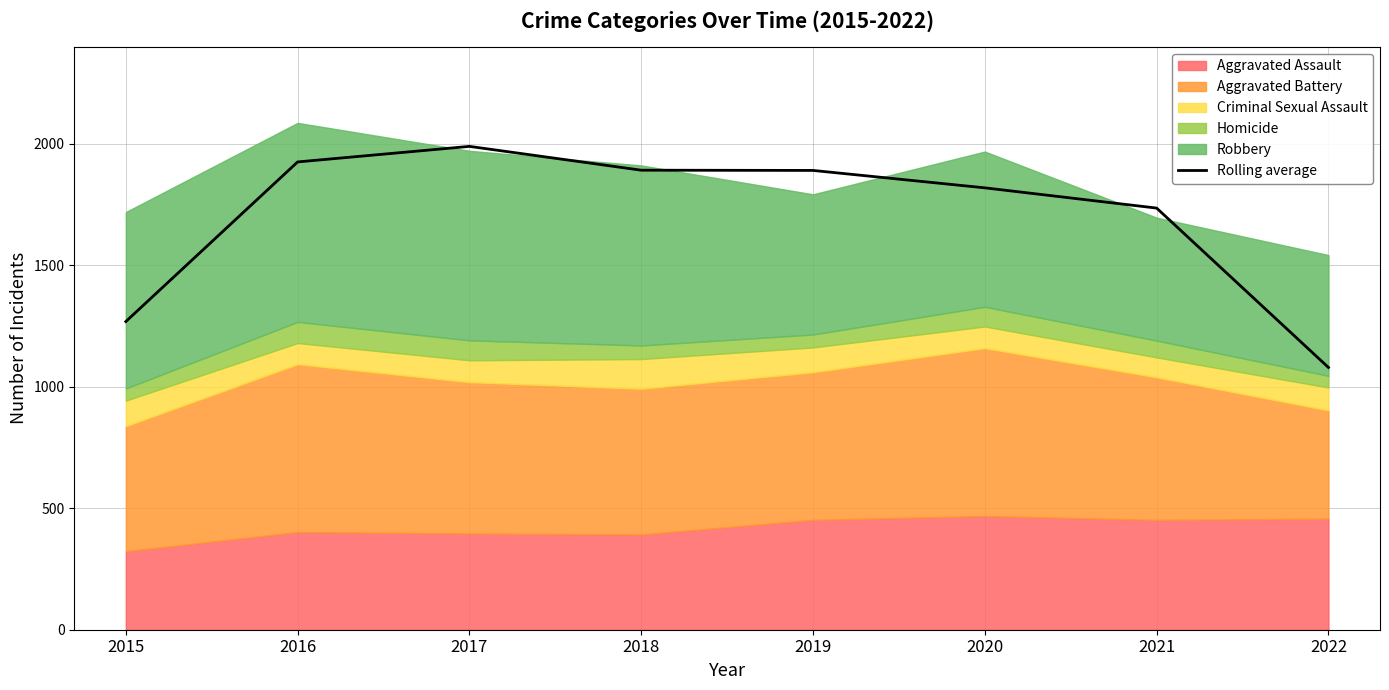

What is the average value?

1699.8